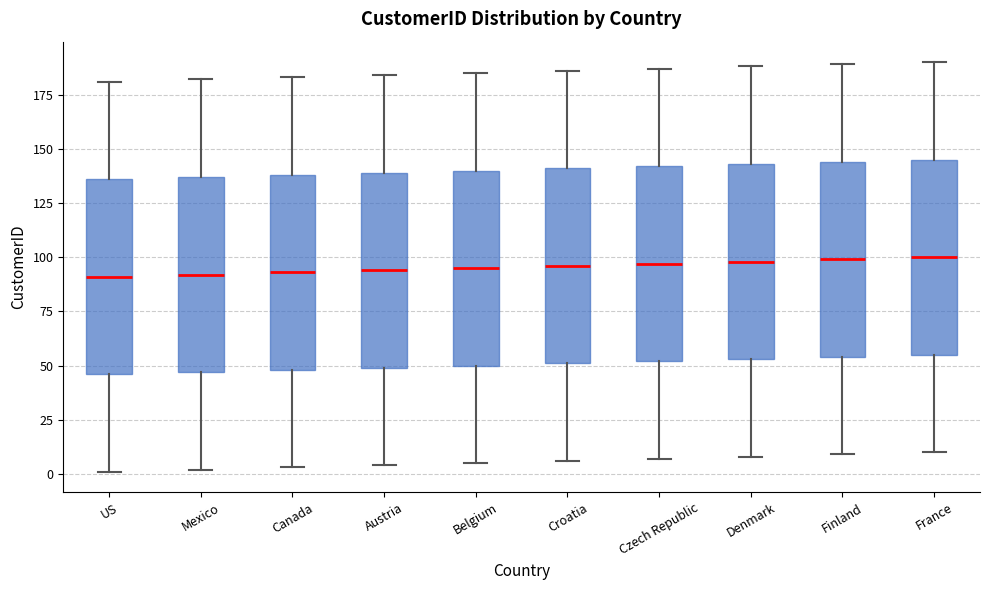

Reading left to right, transcribe this box plot: for each box, give where its median line is, the range the box spans, and where its two whiskers end, as read against the y-axis. The values are not printed on the chart, so give them approximately, as read against the axis.

US: median 90, box 45 to 135, whiskers 0 to 180
Mexico: median 90, box 45 to 135, whiskers 0 to 180
Canada: median 95, box 50 to 140, whiskers 5 to 185
Austria: median 95, box 50 to 140, whiskers 5 to 185
Belgium: median 95, box 50 to 140, whiskers 5 to 185
Croatia: median 95, box 50 to 140, whiskers 5 to 185
Czech Republic: median 95, box 50 to 140, whiskers 5 to 185
Denmark: median 100, box 55 to 145, whiskers 10 to 190
Finland: median 100, box 55 to 145, whiskers 10 to 190
France: median 100, box 55 to 145, whiskers 10 to 190